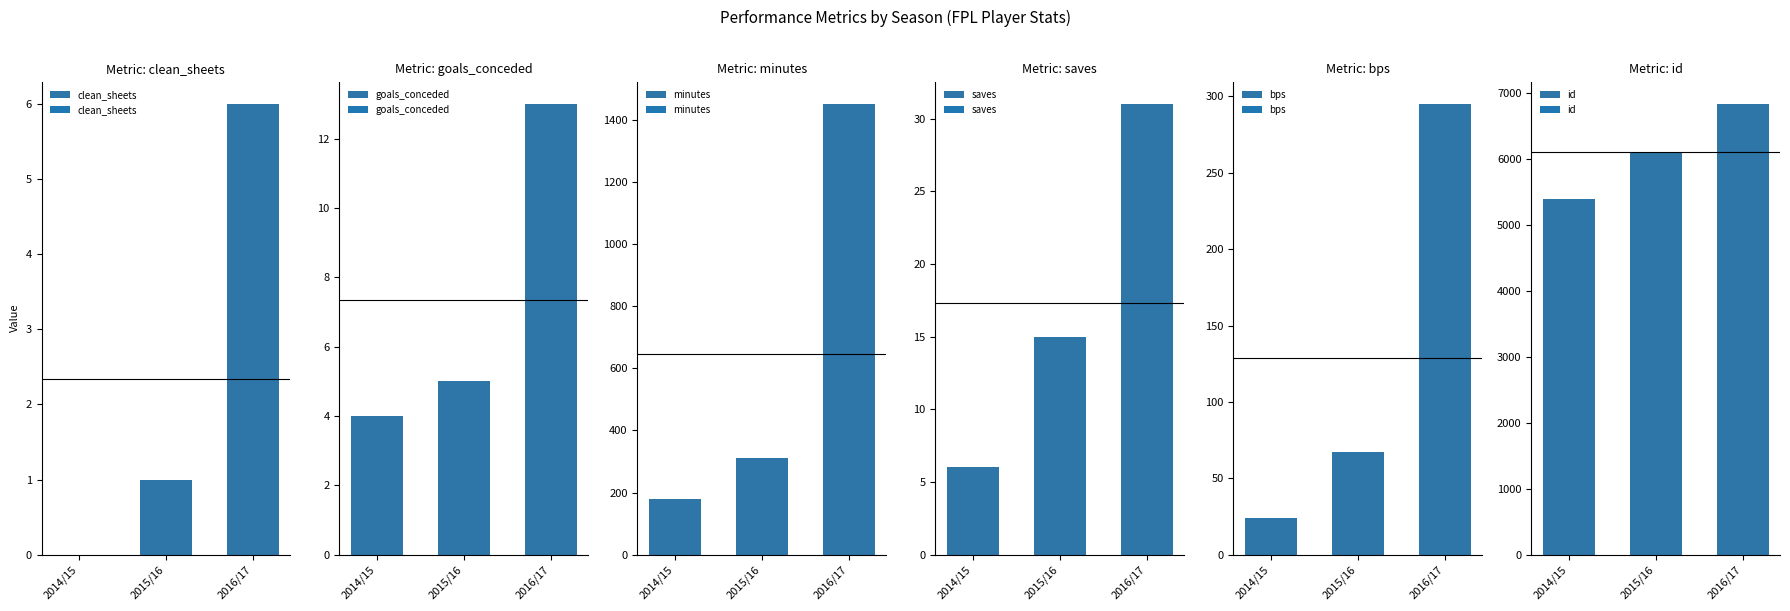

Are the bars horizontal?

No